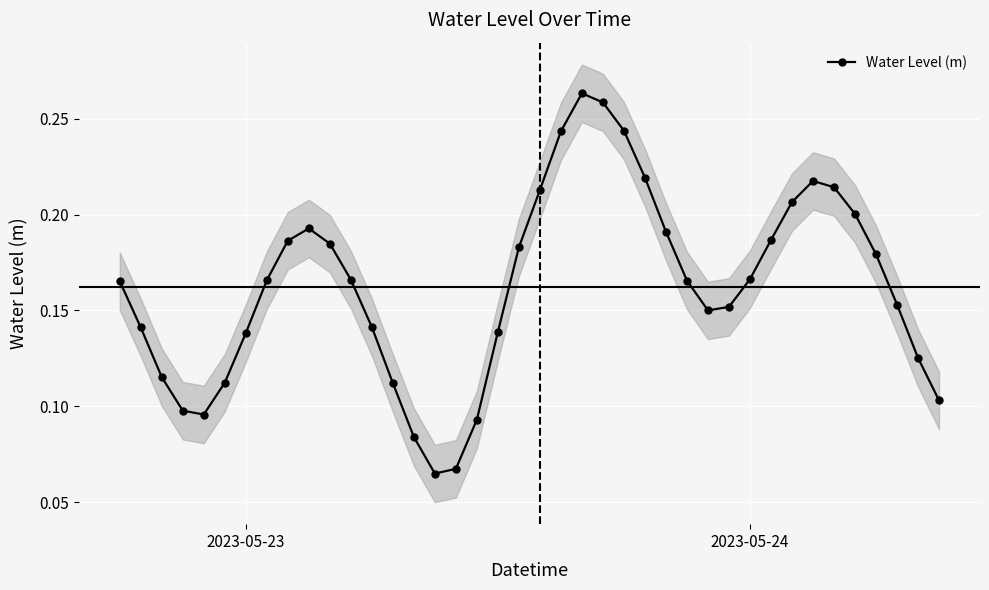

How many interior local peaks does the Water Level (m) series have?

3